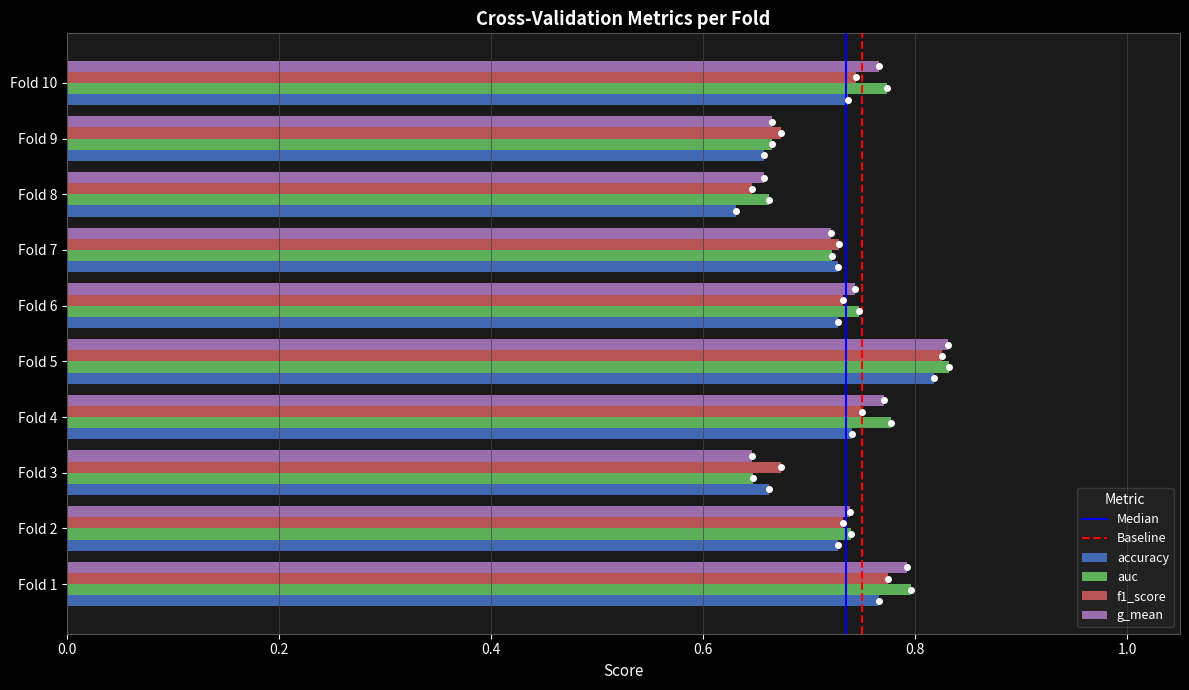

What is the sum of all f1_score values?

7.3